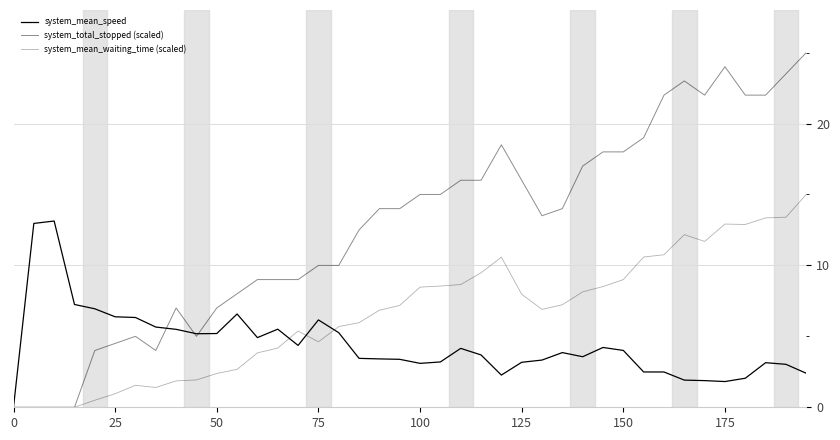

What is the sum of all system_mean_speed values?

177.2